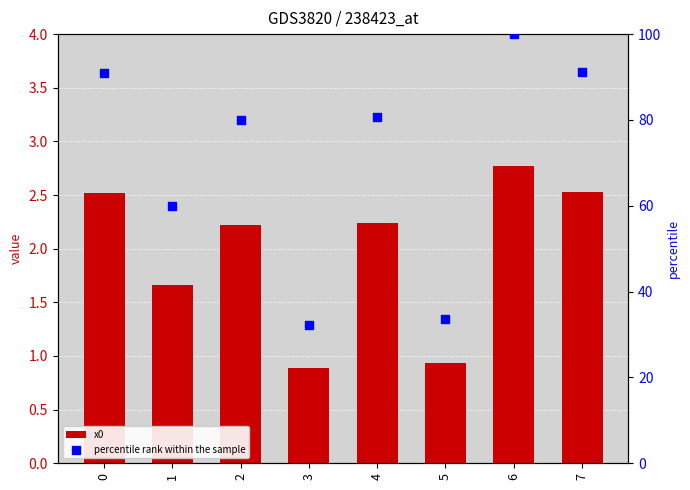

At which category is the sum across all series the highest?

6